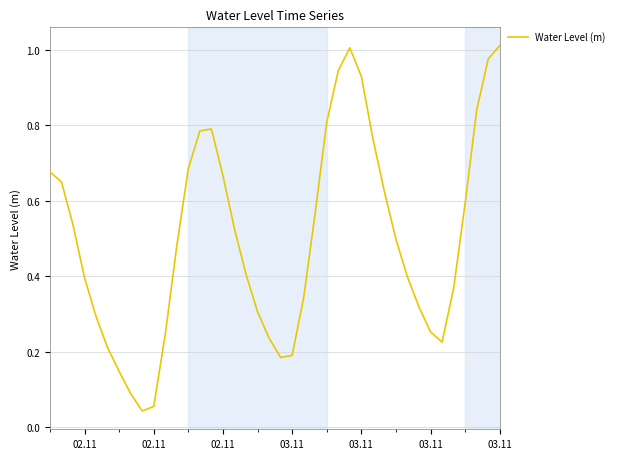

How many lines are shown in the chart?

1